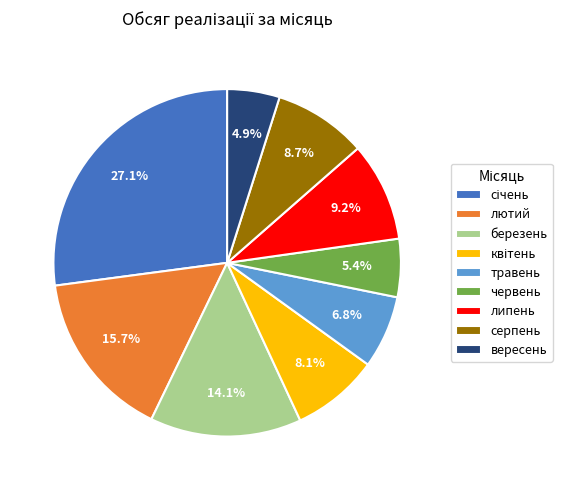

How many slices are in this pie chart?

9